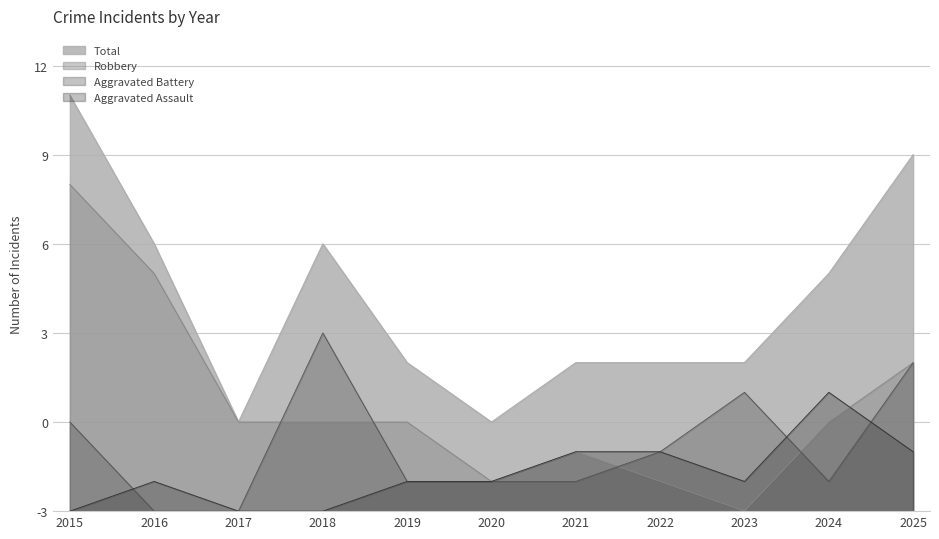

How many interior local valleys does the Robbery series have?

2